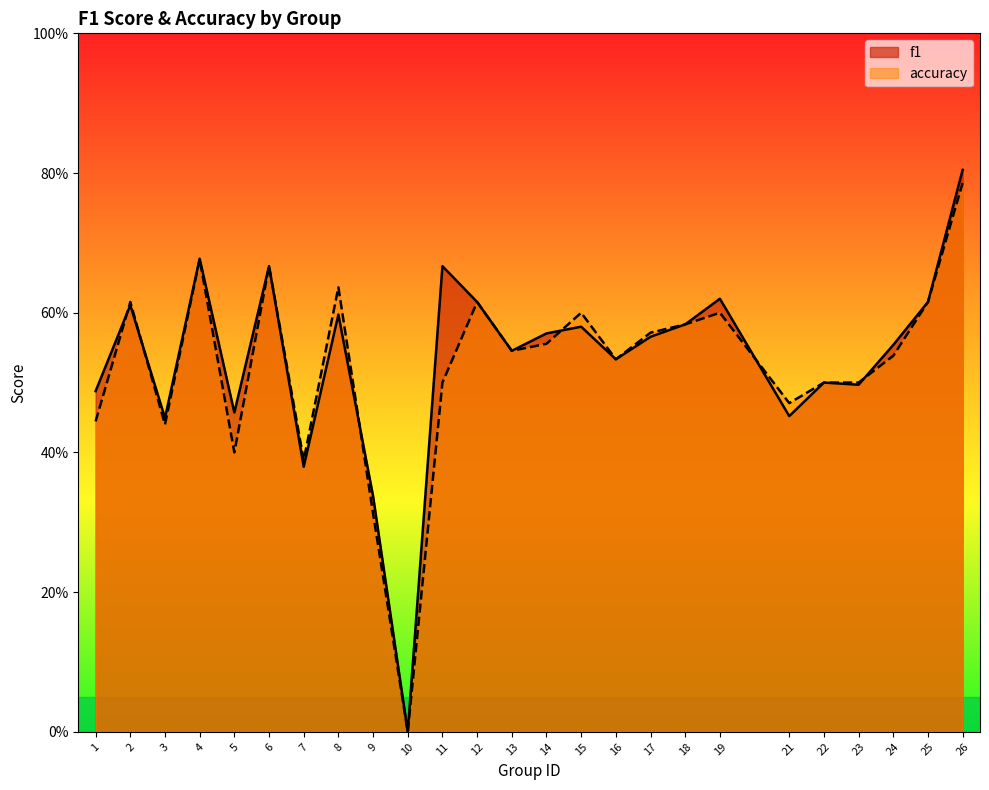

Reading left to right, list all the values displayed in this chart.

f1: 0.5	0.6	0.4	0.7	0.5	0.7	0.4	0.6	0.3	0.0	0.7	0.6	0.5	0.6	0.6	0.5	0.6	0.6	0.6	0.5	0.5	0.5	0.6	0.6	0.8
accuracy: 0.4	0.6	0.4	0.7	0.4	0.7	0.4	0.6	0.3	0.0	0.5	0.6	0.5	0.6	0.6	0.5	0.6	0.6	0.6	0.5	0.5	0.5	0.5	0.6	0.8